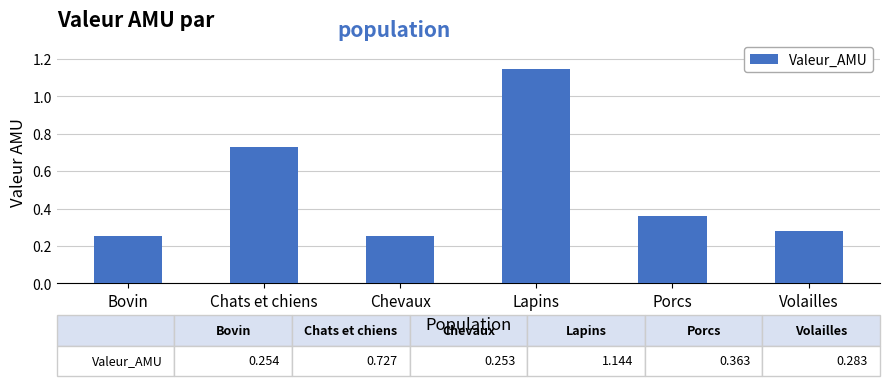

Count the values in the range 0 to 1.

5